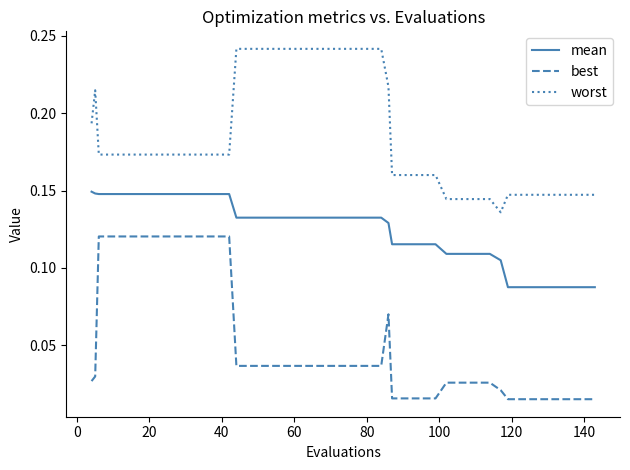

True or false: worst and best cross at least once.

False